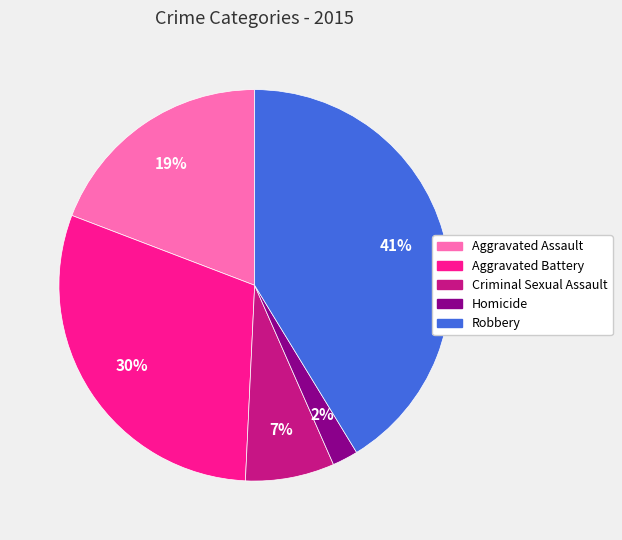

To the nearest percent, what is the difference between the Robbery and Homicide slice percentages?

39%